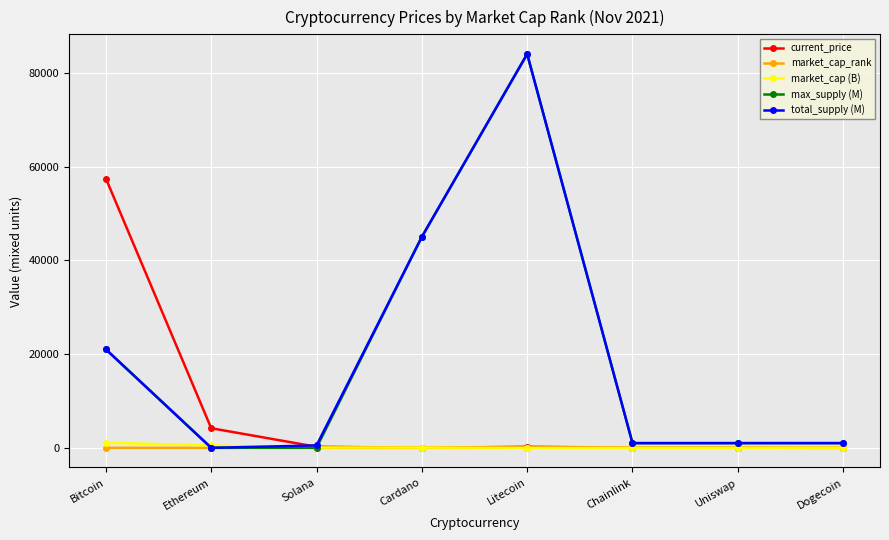

Where does the market_cap (B) series first go above 57?

Bitcoin